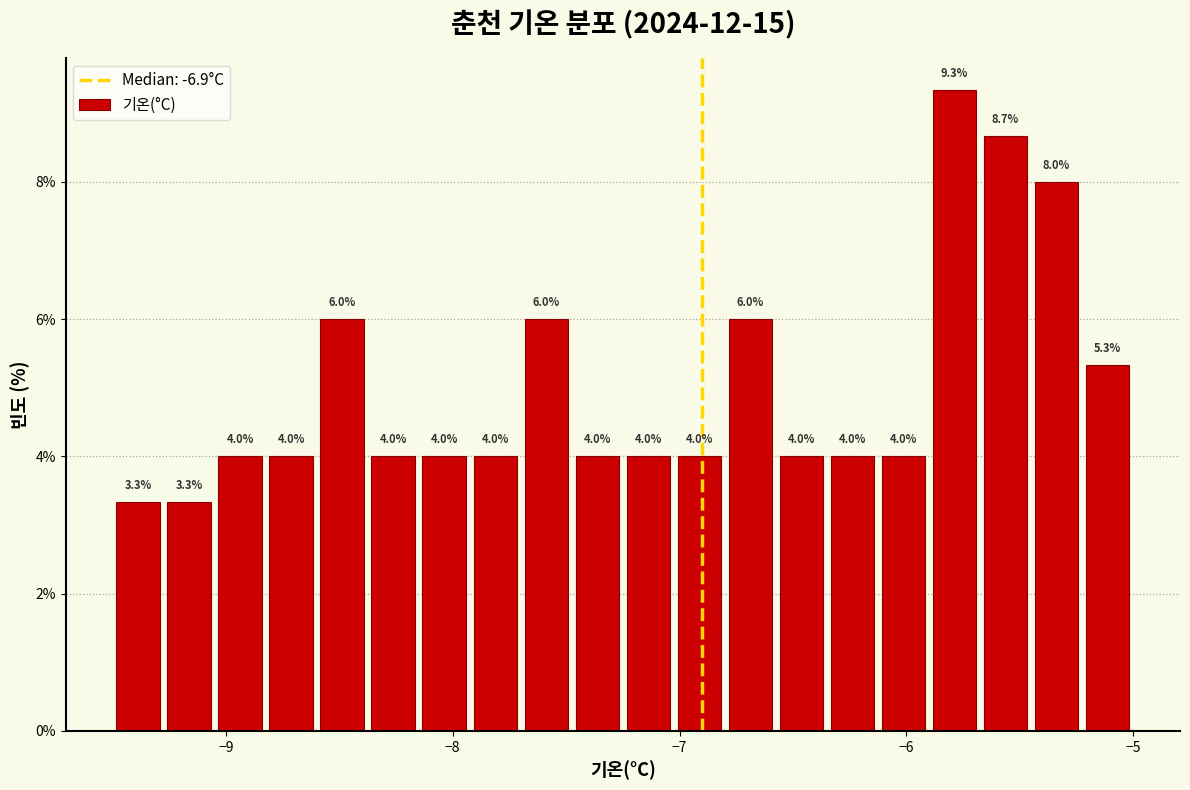

Around what value on the x-axis is the tallest bar? Give the approximate position of its centre, as read against the axis.

-5.8